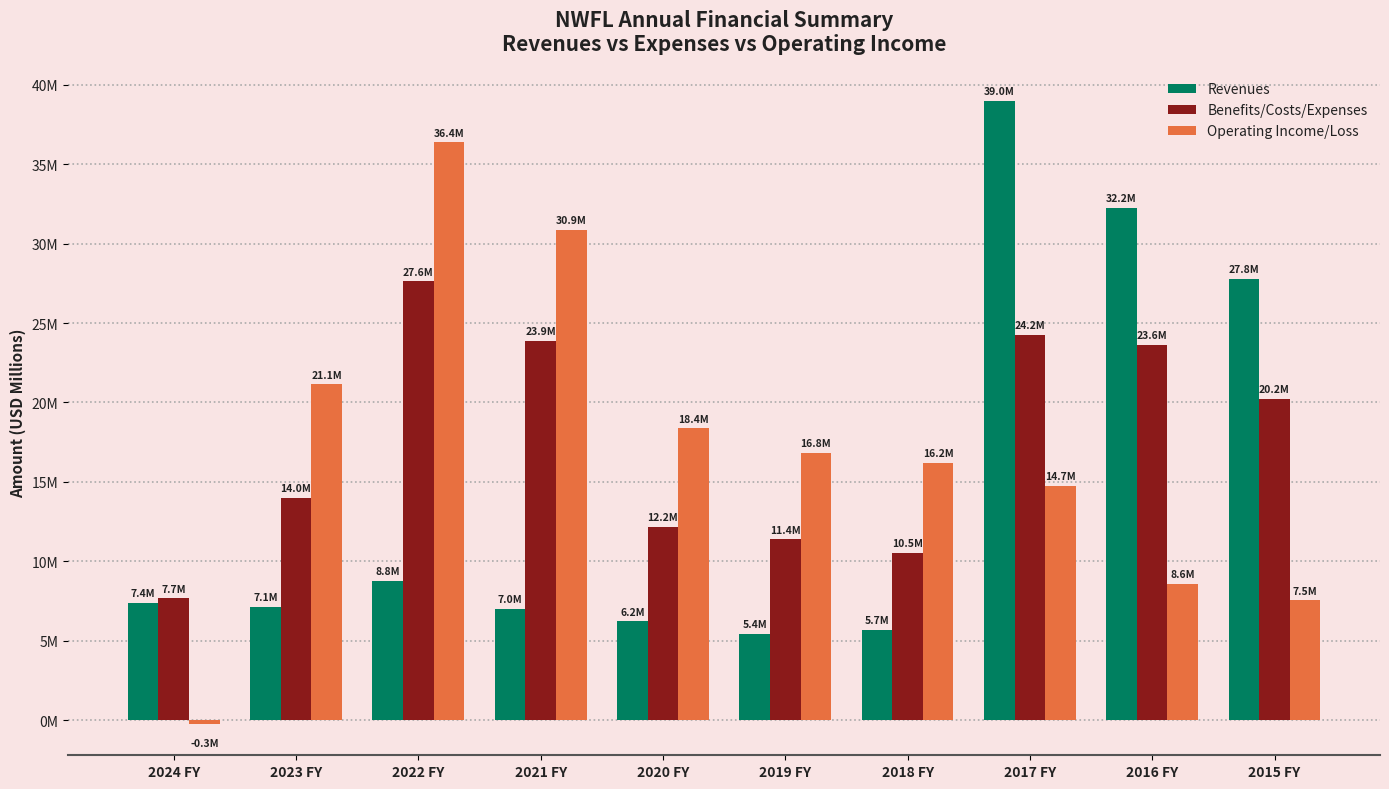

What are all the series names shown in the legend?

Revenues, Benefits/Costs/Expenses, Operating Income/Loss